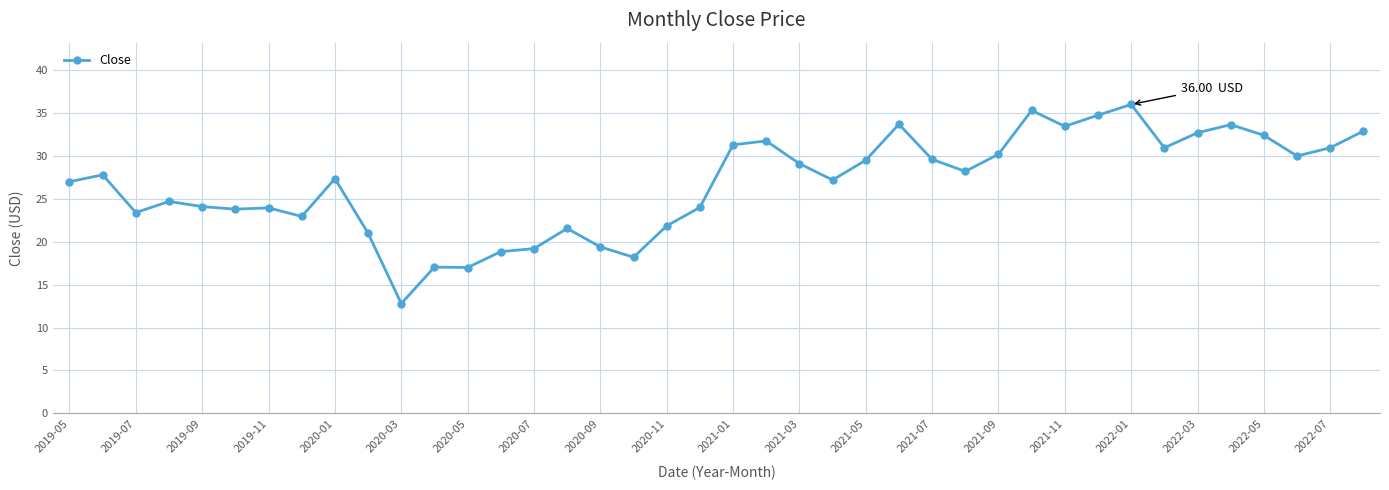

What is the difference between the second highest and second lowest values?

18.3